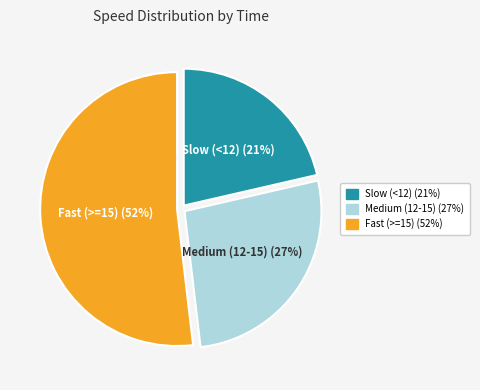

Does any single category account for the majority?

Yes